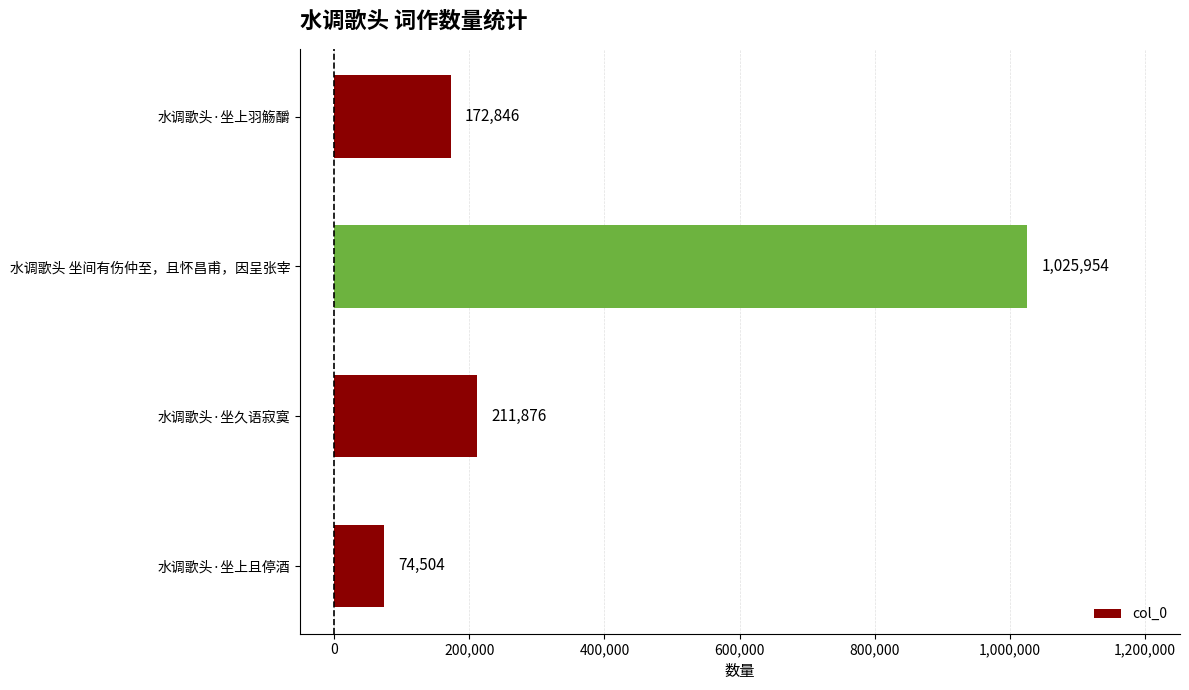

Is it true that the value at 水调歌头 坐间有伤仲至，且怀昌甫，因呈张宰 is 243367?

False